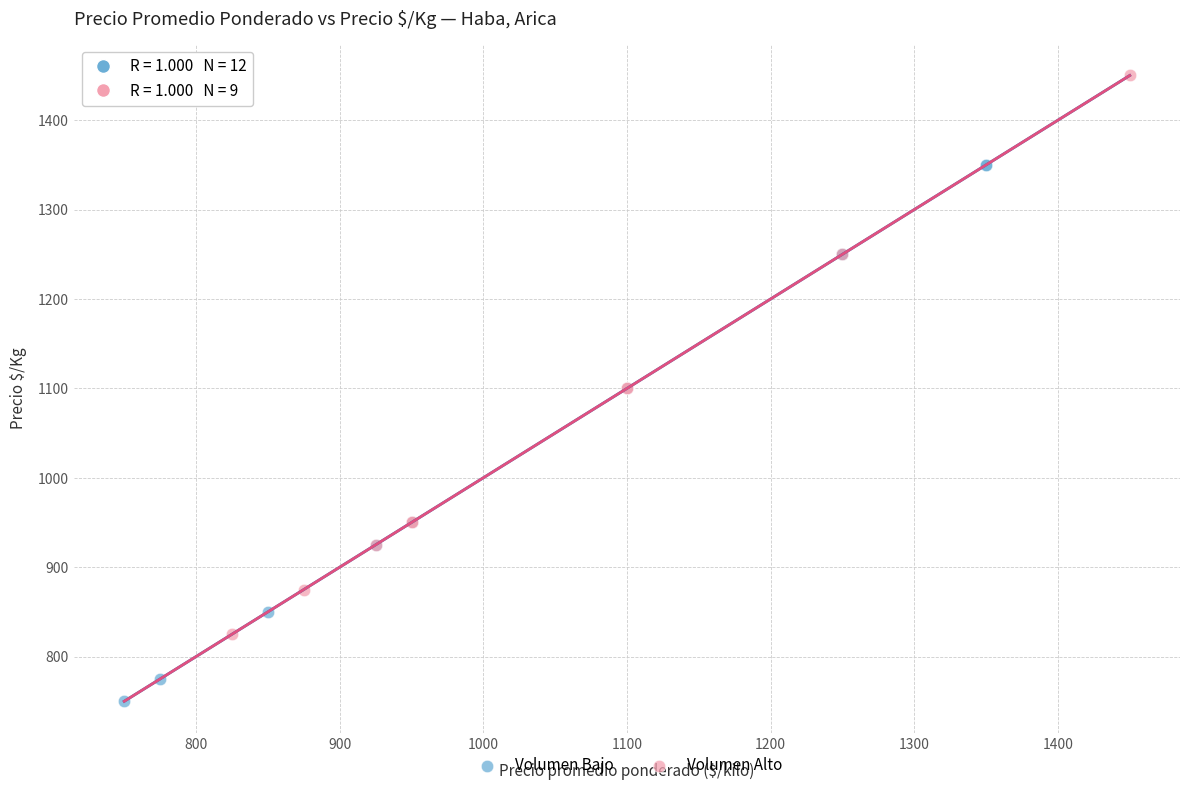

Which series contains the lowest Y value?

Volumen Bajo